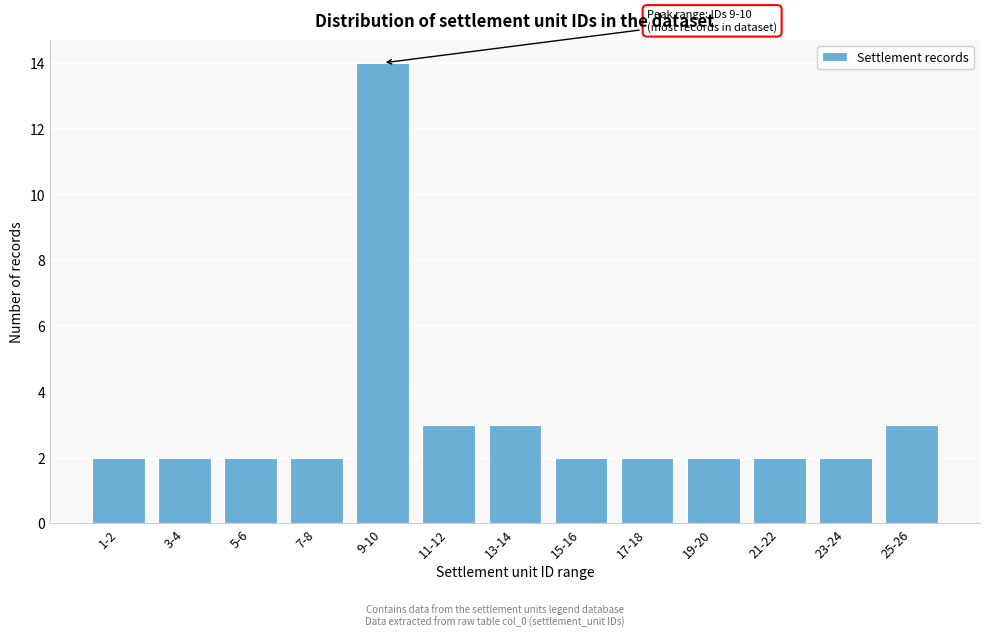

Reading left to right, transcribe all the data shown in this chart.

2	2	2	2	14	3	3	2	2	2	2	2	3